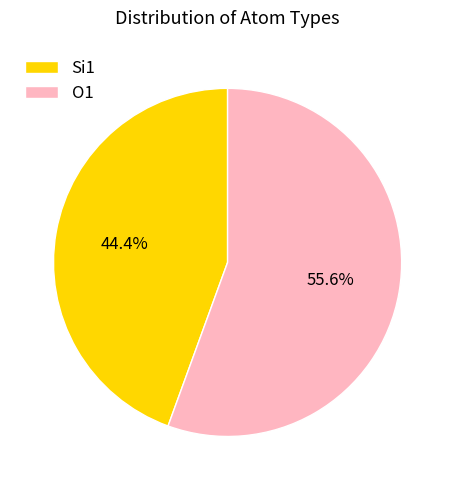

Which category has the smallest portion of the pie?

Si1